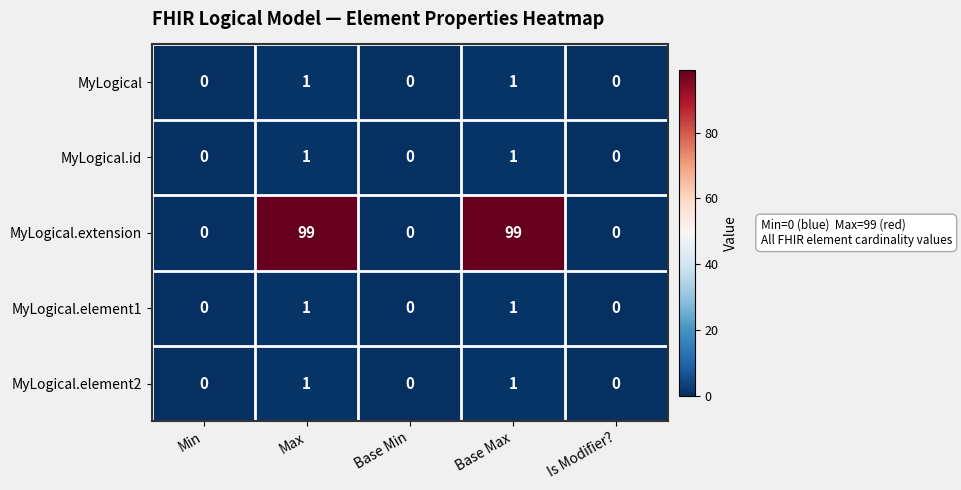

Reading right to left, what are all the values shown in this chart?

MyLogical: Is Modifier?=0	Base Max=1	Base Min=0	Max=1	Min=0
MyLogical.id: Is Modifier?=0	Base Max=1	Base Min=0	Max=1	Min=0
MyLogical.extension: Is Modifier?=0	Base Max=99	Base Min=0	Max=99	Min=0
MyLogical.element1: Is Modifier?=0	Base Max=1	Base Min=0	Max=1	Min=0
MyLogical.element2: Is Modifier?=0	Base Max=1	Base Min=0	Max=1	Min=0